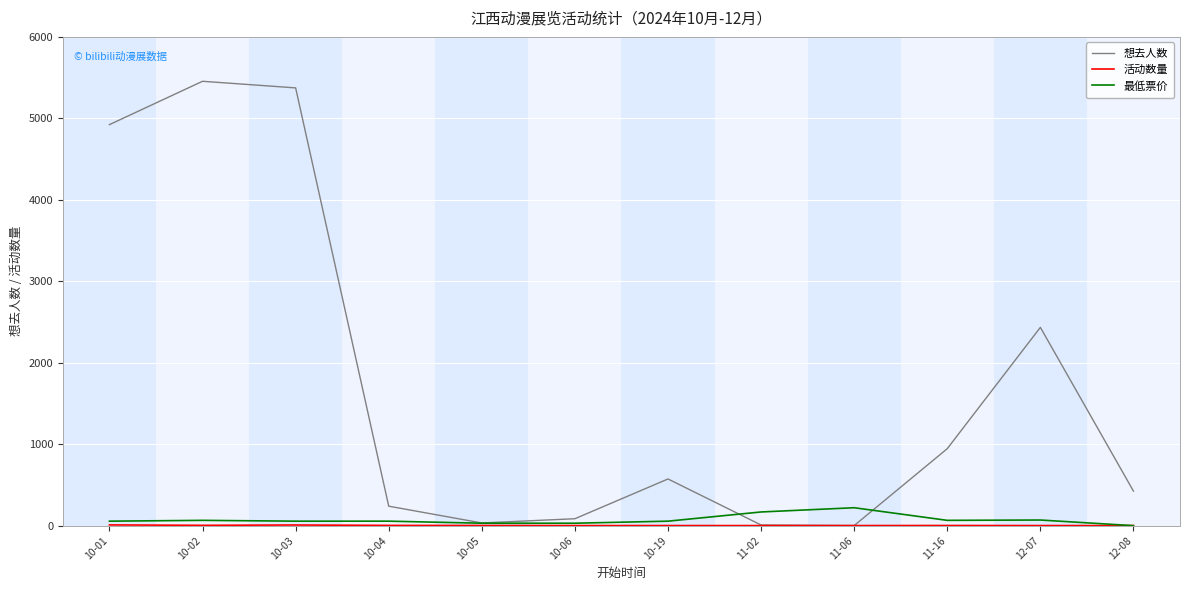

Which series has the largest total across all categories?

想去人数